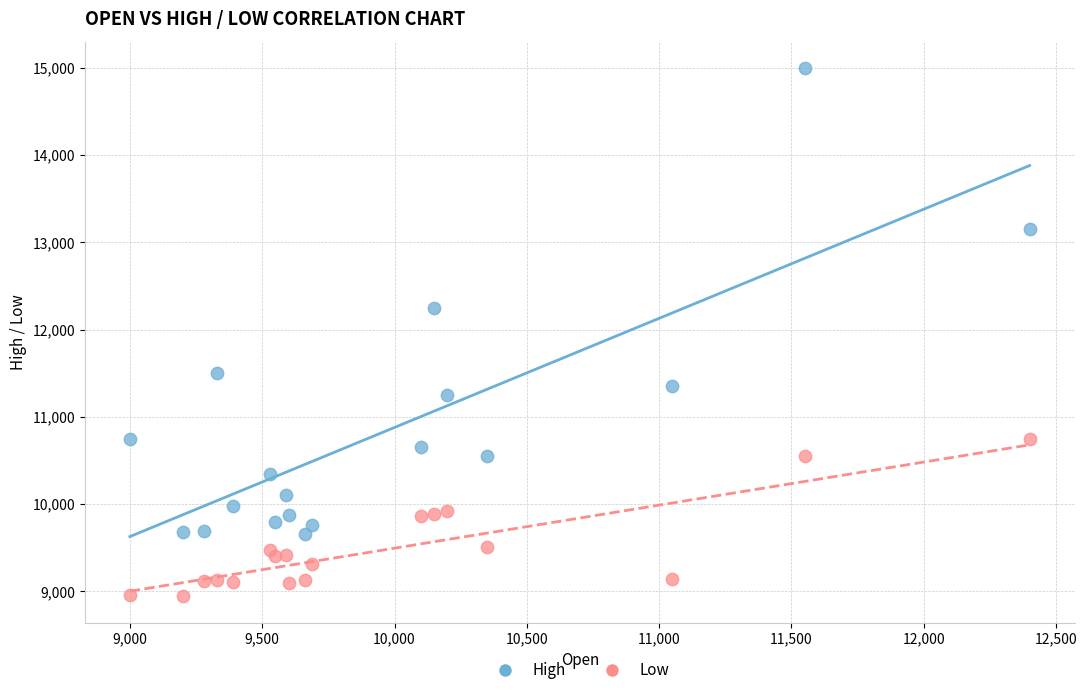

In the High series, what Y value is closest to 12330?

12250